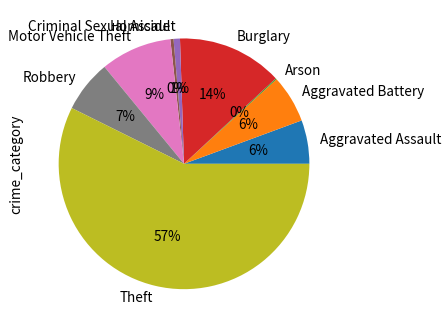

To the nearest percent, what percentage of the pie is Robbery?

7%